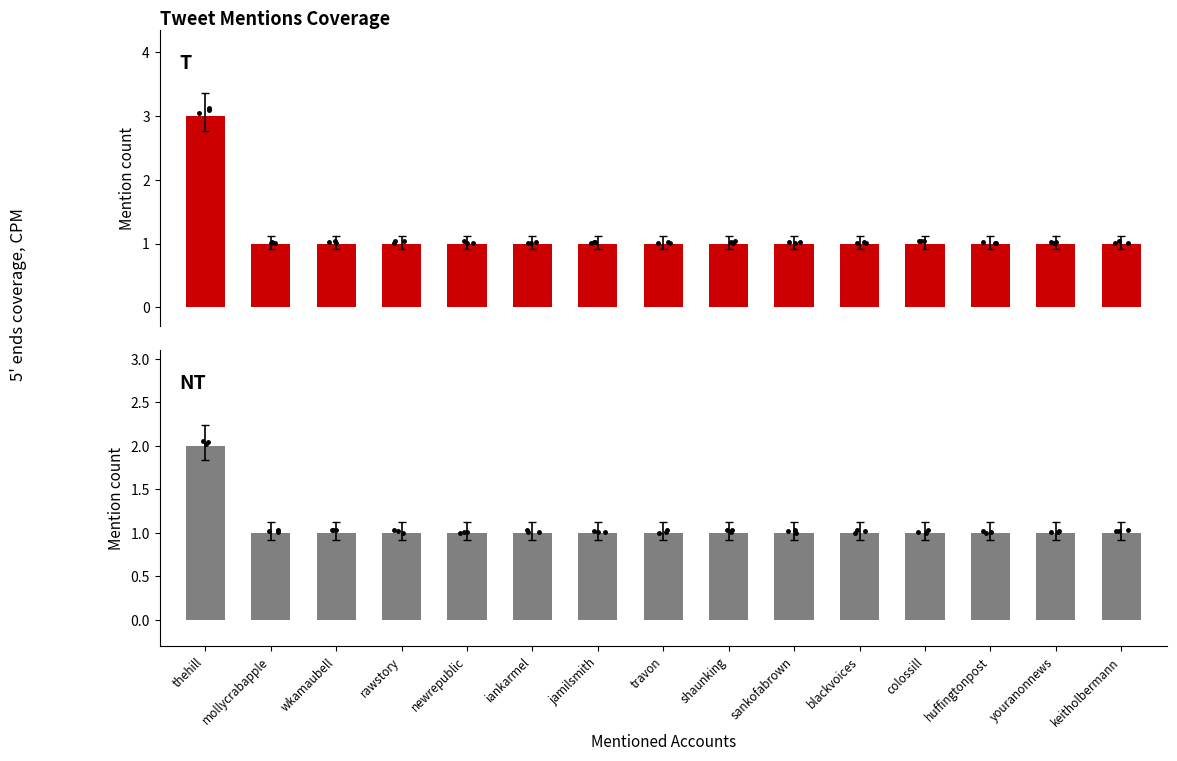

What is the maximum value shown in the chart?

3